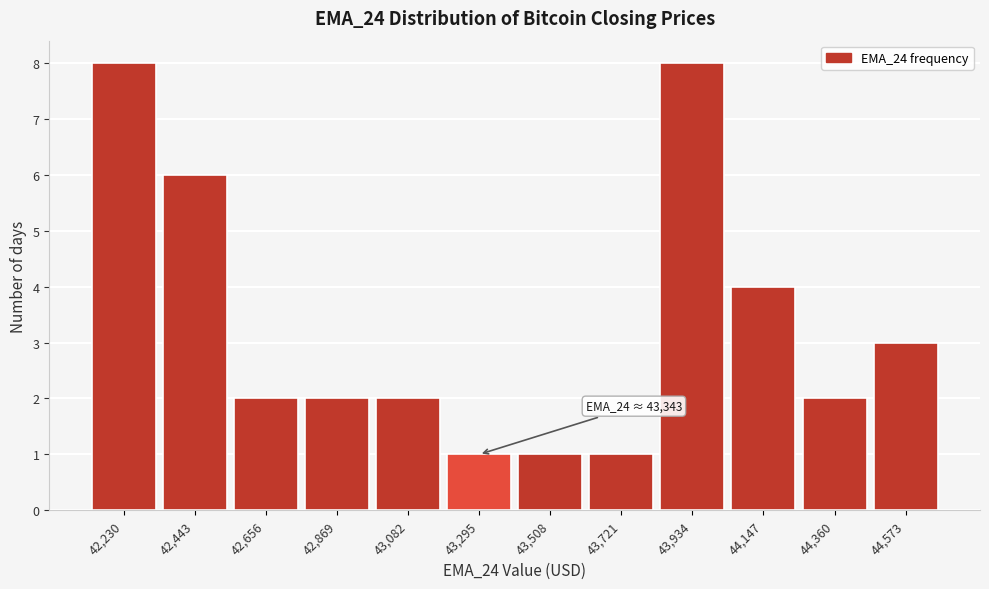

Reading right to left, list all the values displayed in this chart.

44,573=3	44,360=2	44,147=4	43,934=8	43,721=1	43,508=1	43,295=1	43,082=2	42,869=2	42,656=2	42,443=6	42,230=8